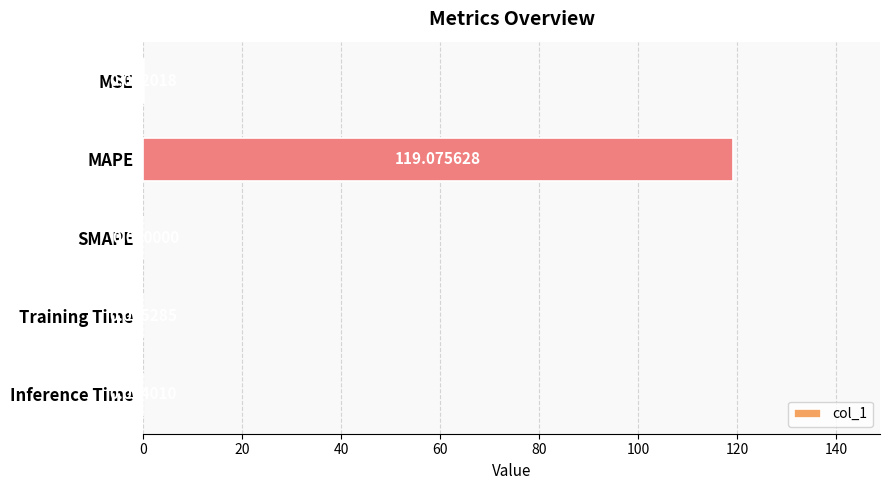

Are the bars grouped side by side (vs. stacked)?

No